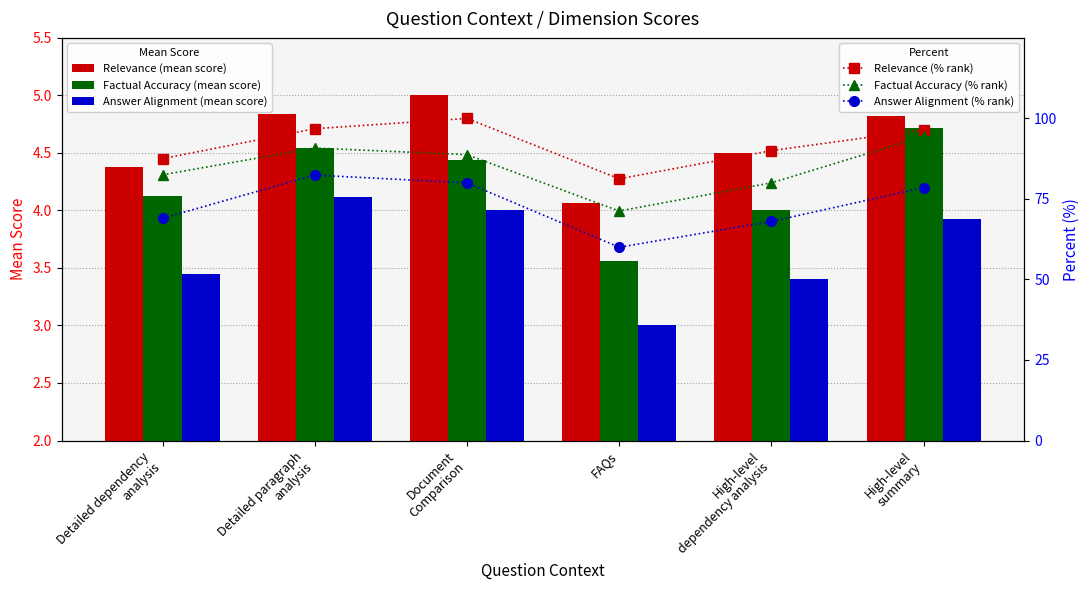

Which series changed the most between Detailed paragraph
analysis and High-level
summary?

Answer Alignment (% rank)